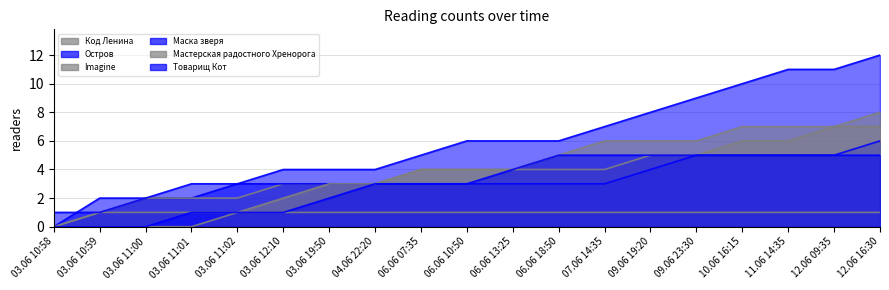

What is the average value of the Код Ленина series?

1